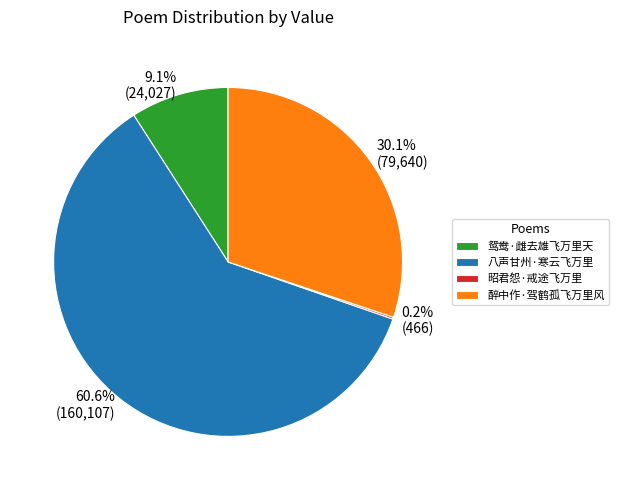

What is the total percentage of 醉中作·驾鹤孤飞万里风 and 鸳鸯·雌去雄飞万里天?

39.2%